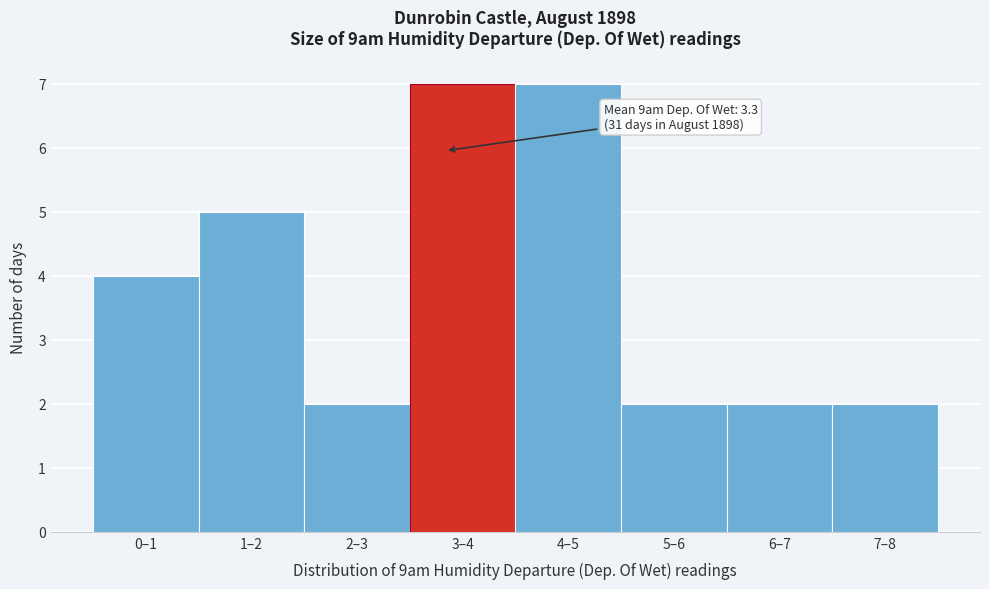

Reading left to right, list all the values displayed in this chart.

4	5	2	7	7	2	2	2